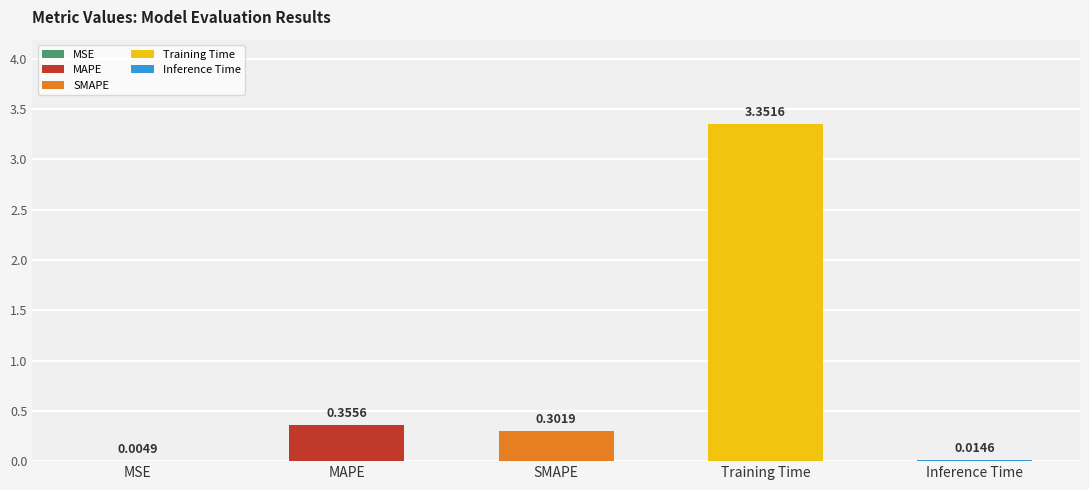

List the labels in order of value, largest first.

Training Time, MAPE, SMAPE, Inference Time, MSE